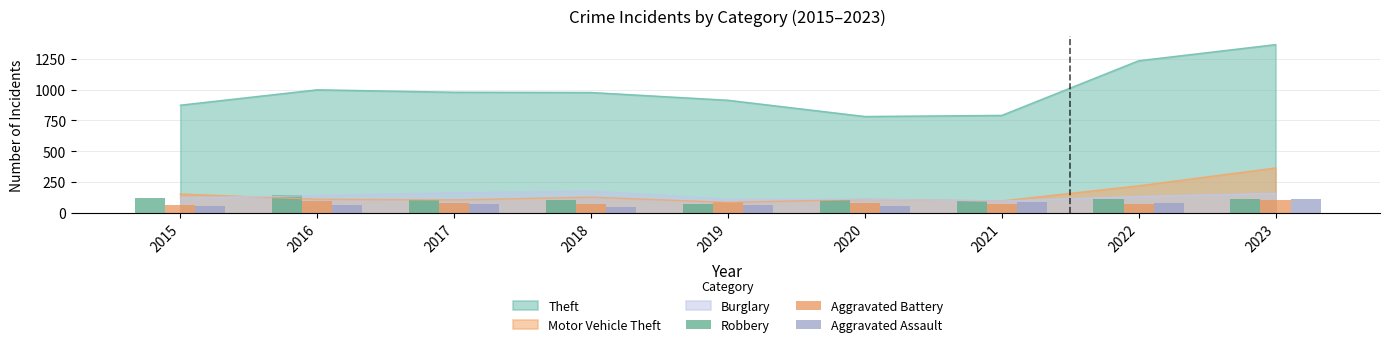

What is the minimum value shown in the chart?

43